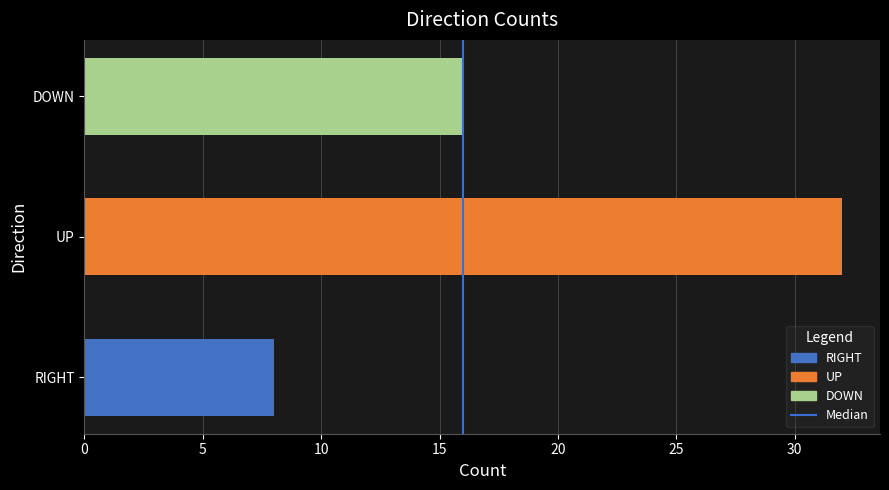

Are the bars horizontal?

Yes